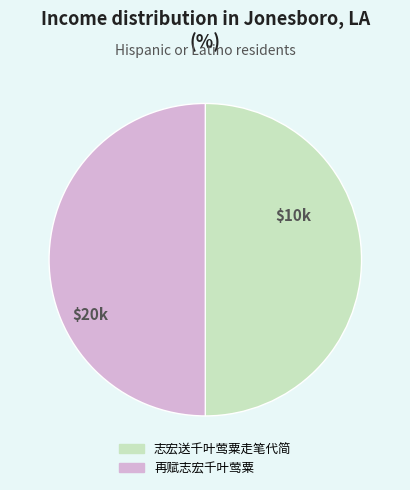

Combined, do 再赋志宏千叶莺粟 and 志宏送千叶莺粟走笔代简 account for over 50%?

Yes